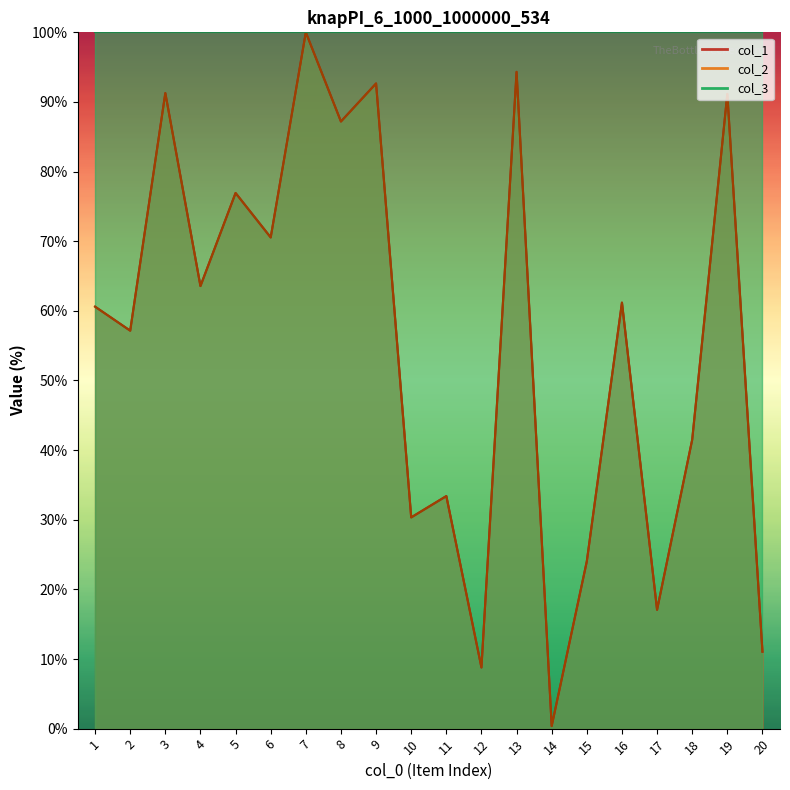

Which category has the highest value across all series?

7